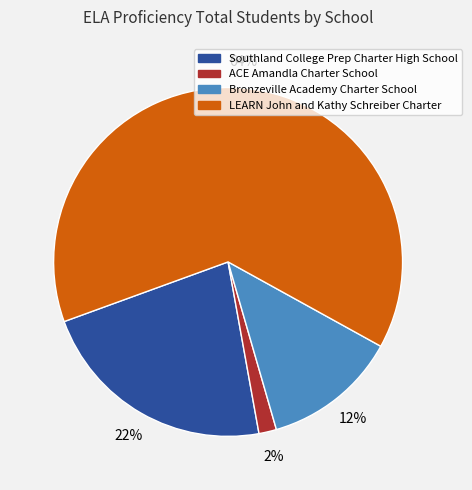

What percentage is the ACE Amandla Charter School slice, to the nearest percent?

2%